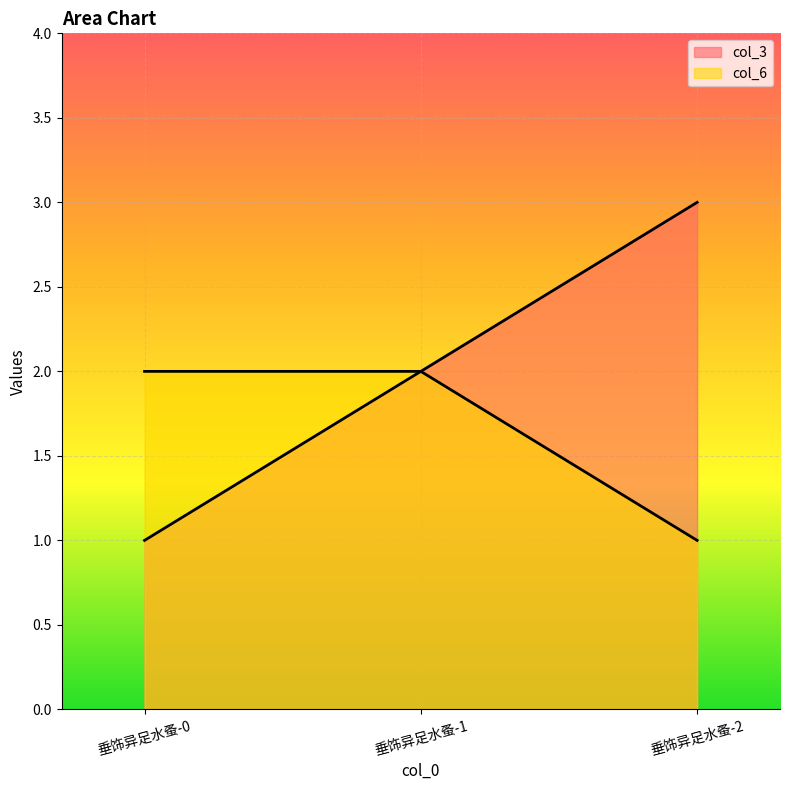

What is the difference between the maximum and minimum values in the col_6 series?

1